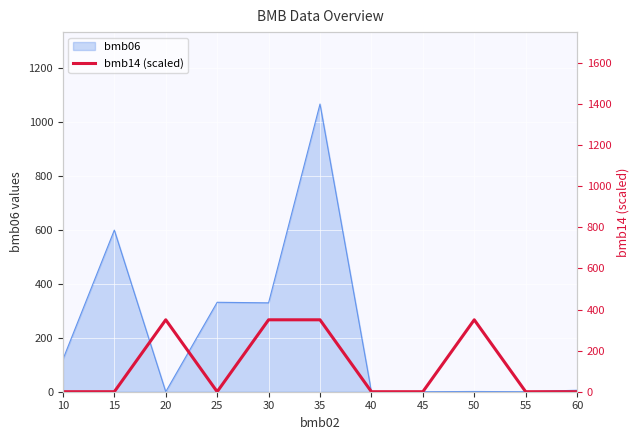

How many interior local valleys (lower than both neighbors) does the data have?

1